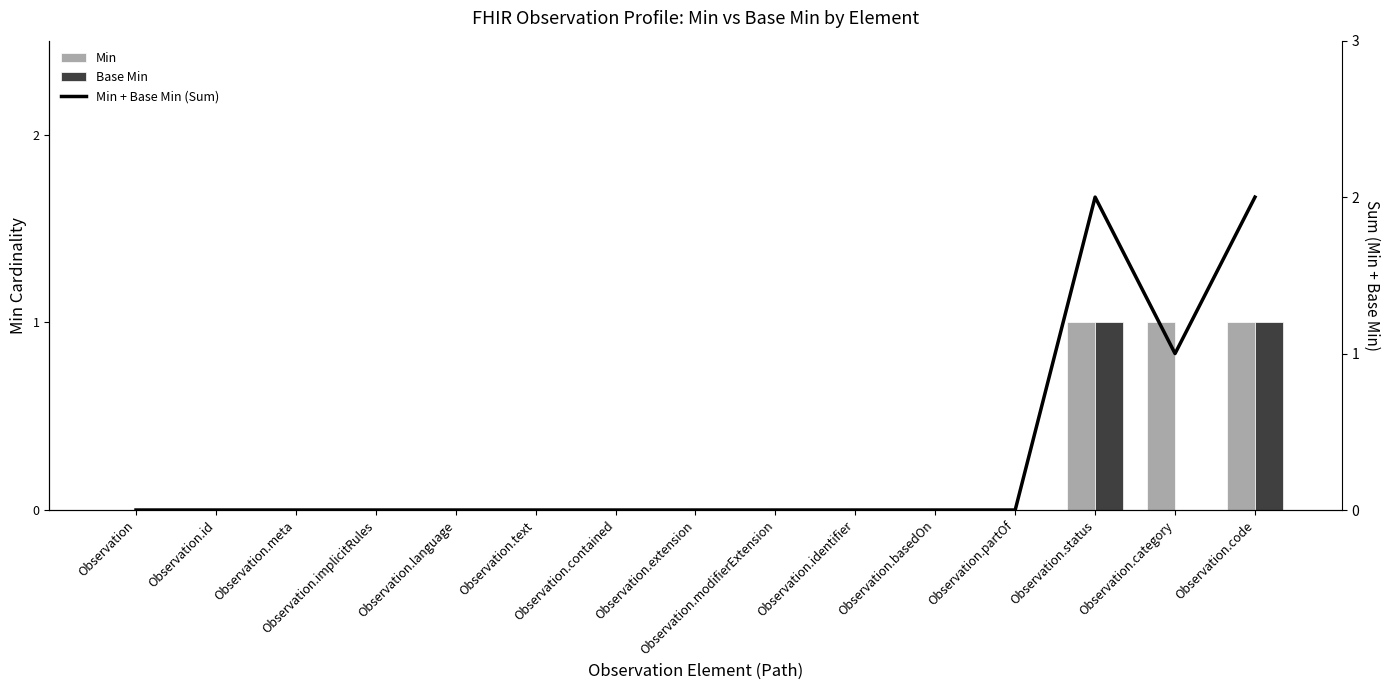

Which has a higher value, Observation.meta or Observation.code?

Observation.code